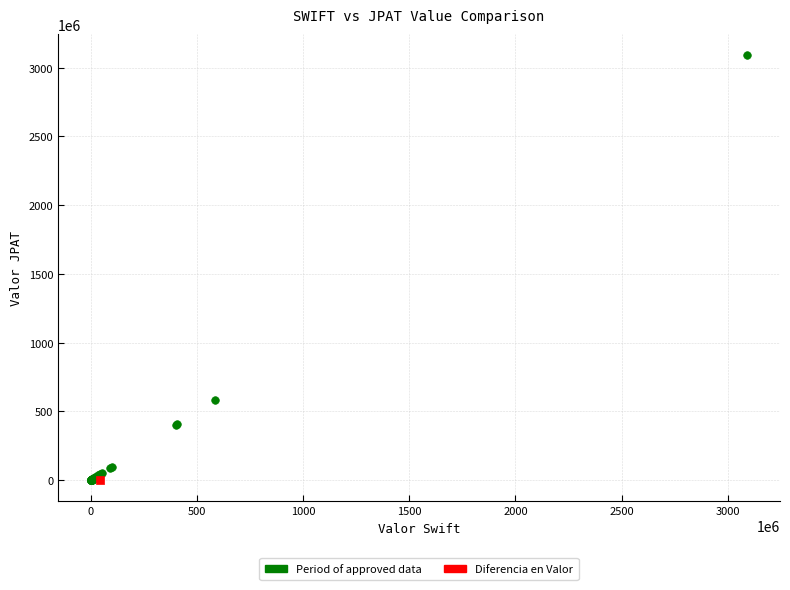

What are all the series names shown in the legend?

Period of approved data, Diferencia en Valor